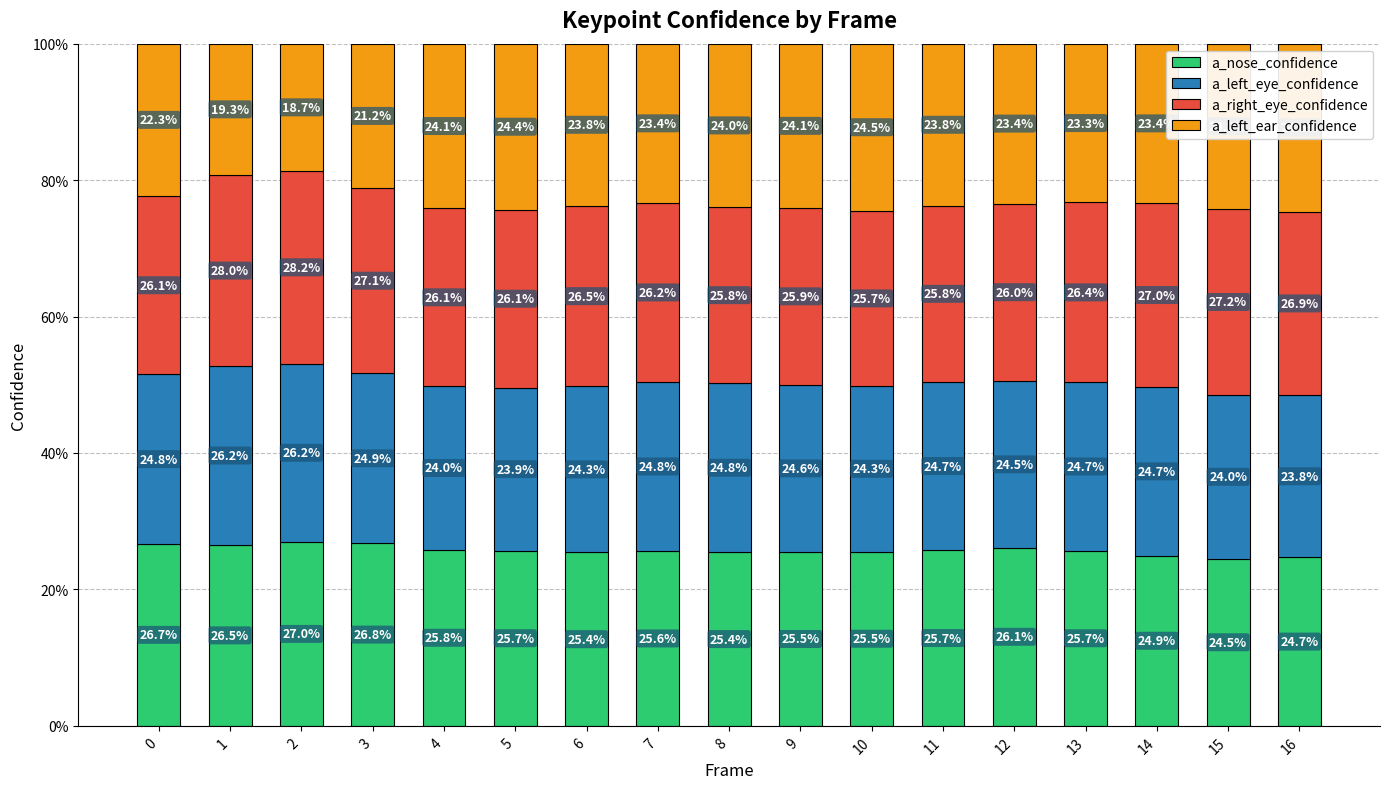

What is the total value across all series at 3?

100.0